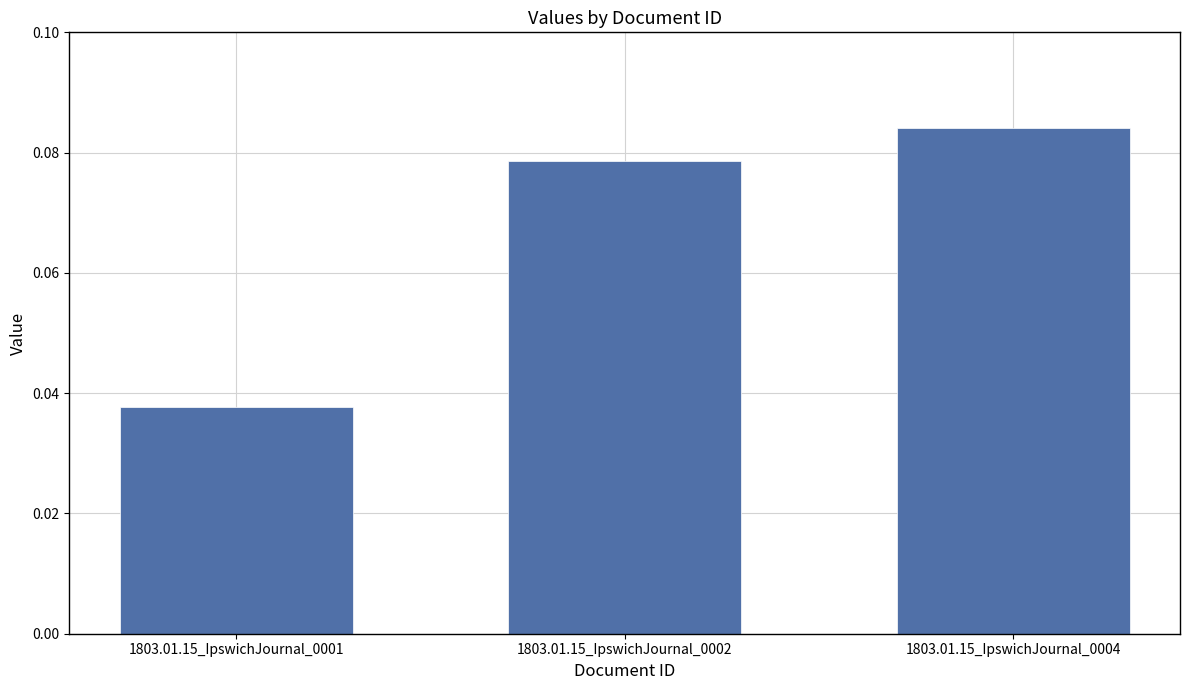

How many categories are shown in the chart?

3